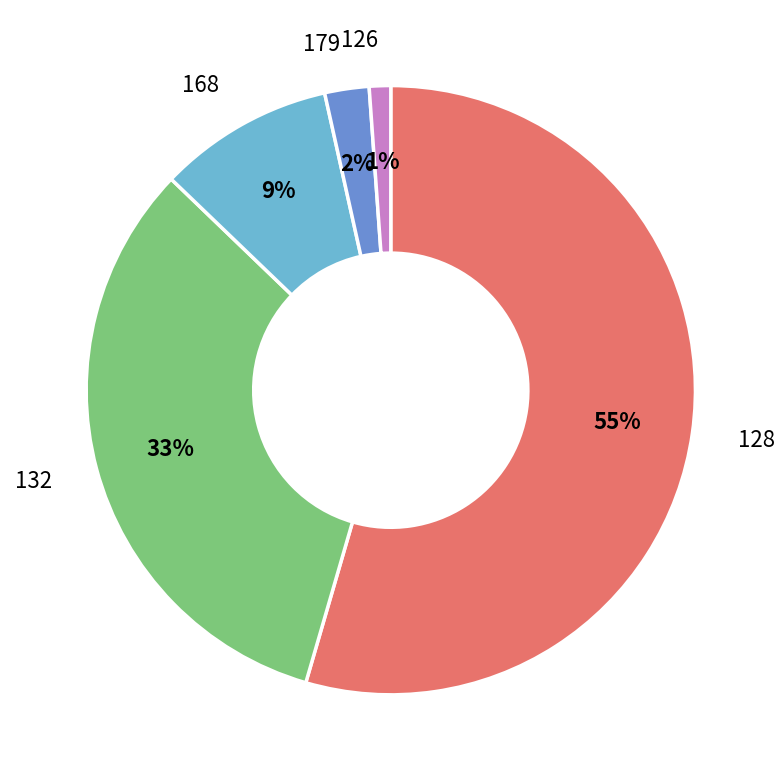

How many segments does this pie chart have?

5